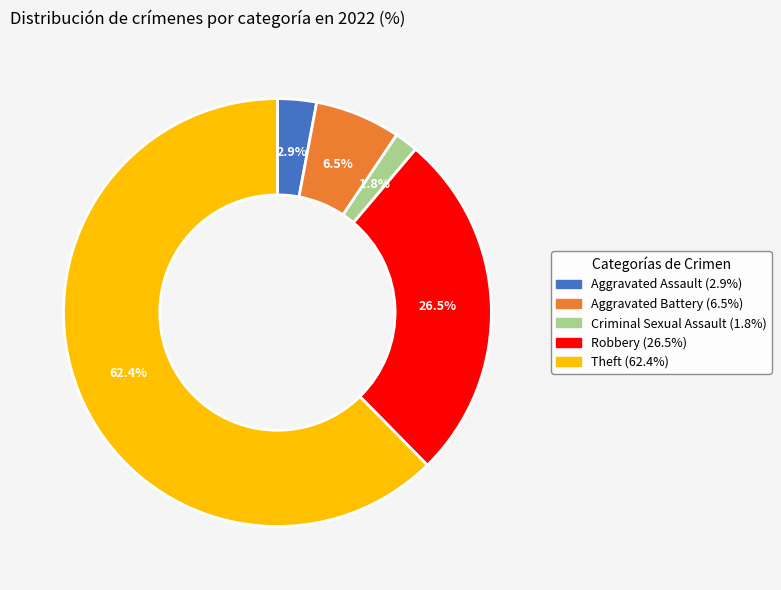

Count the number of slices in the pie.

5